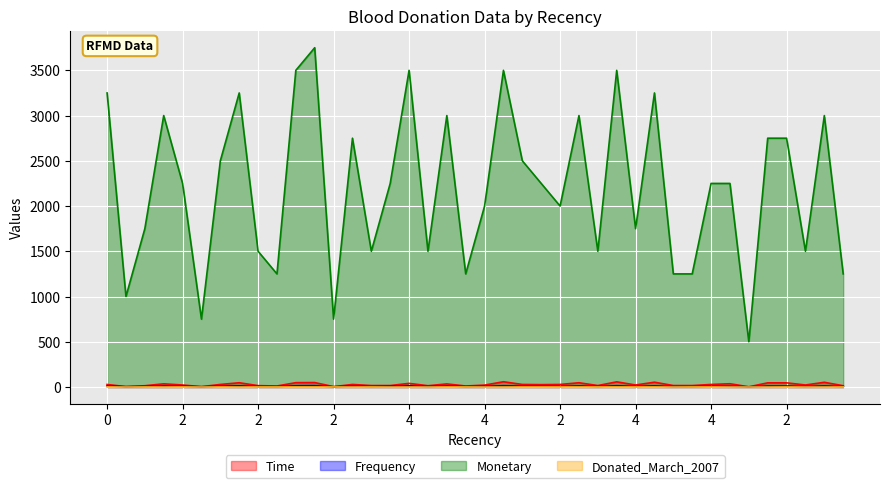

What is the difference between the highest and lowest values at 0?

3249